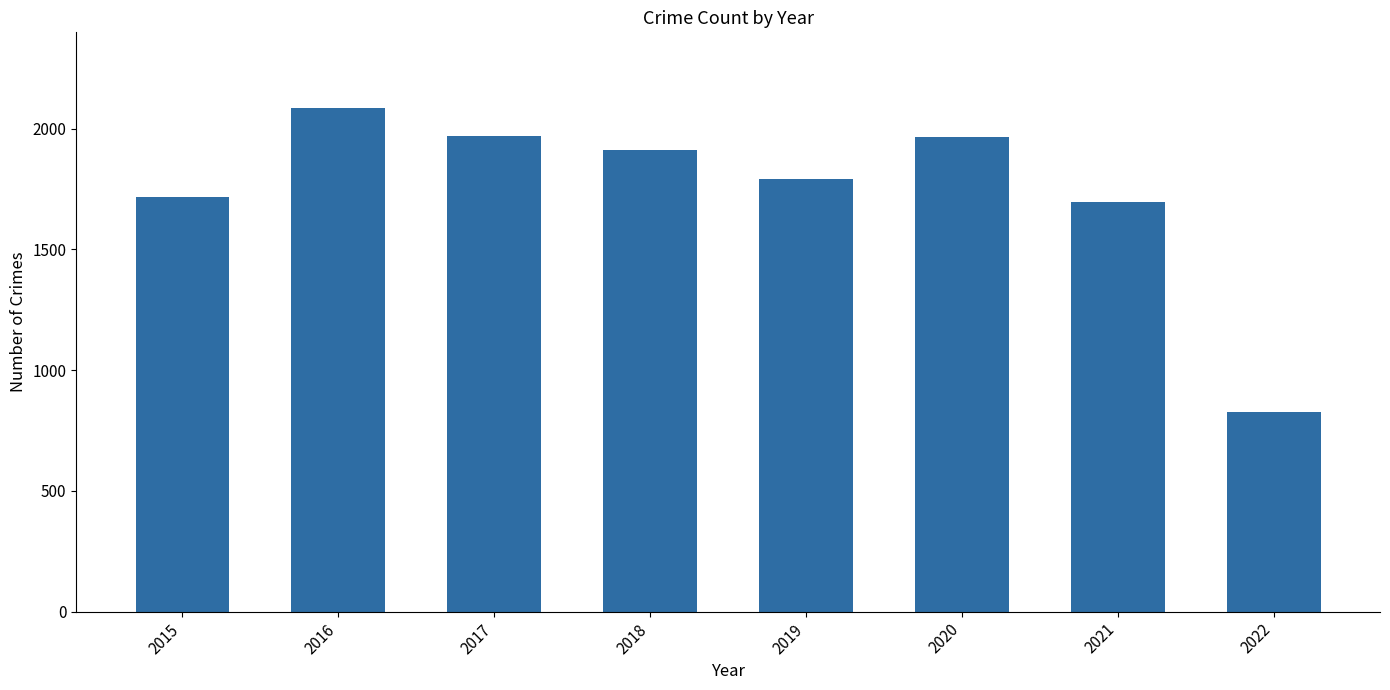

Between 2020 and 2022, which is larger?

2020